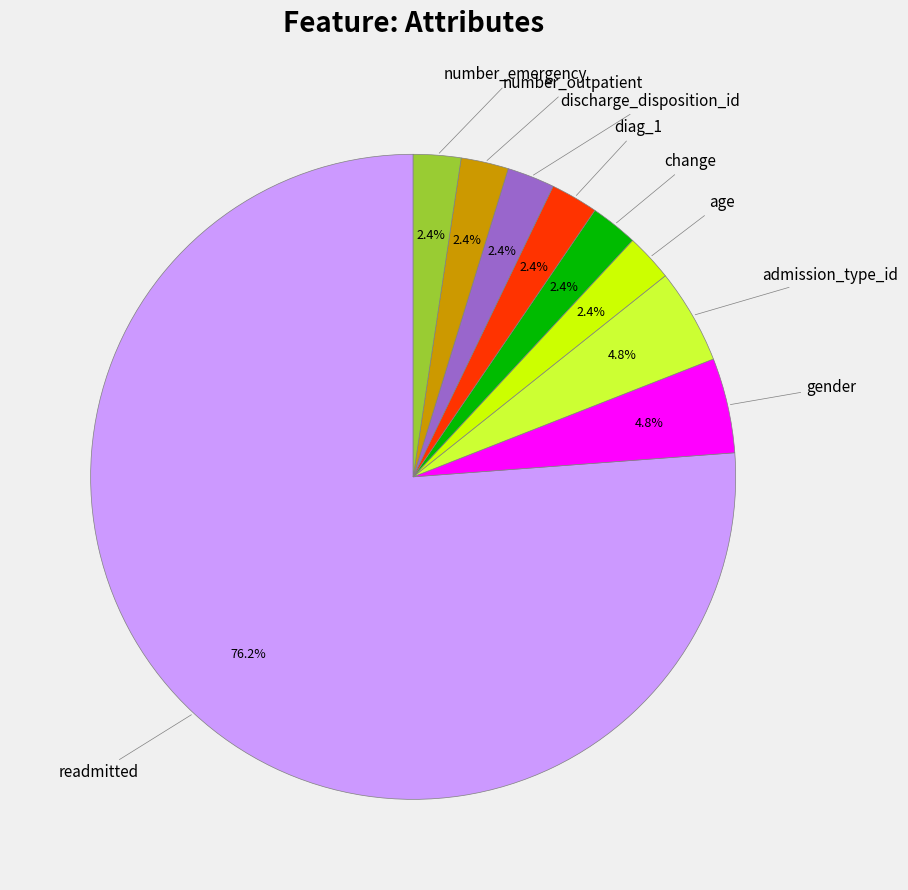

Count the number of slices in the pie.

9